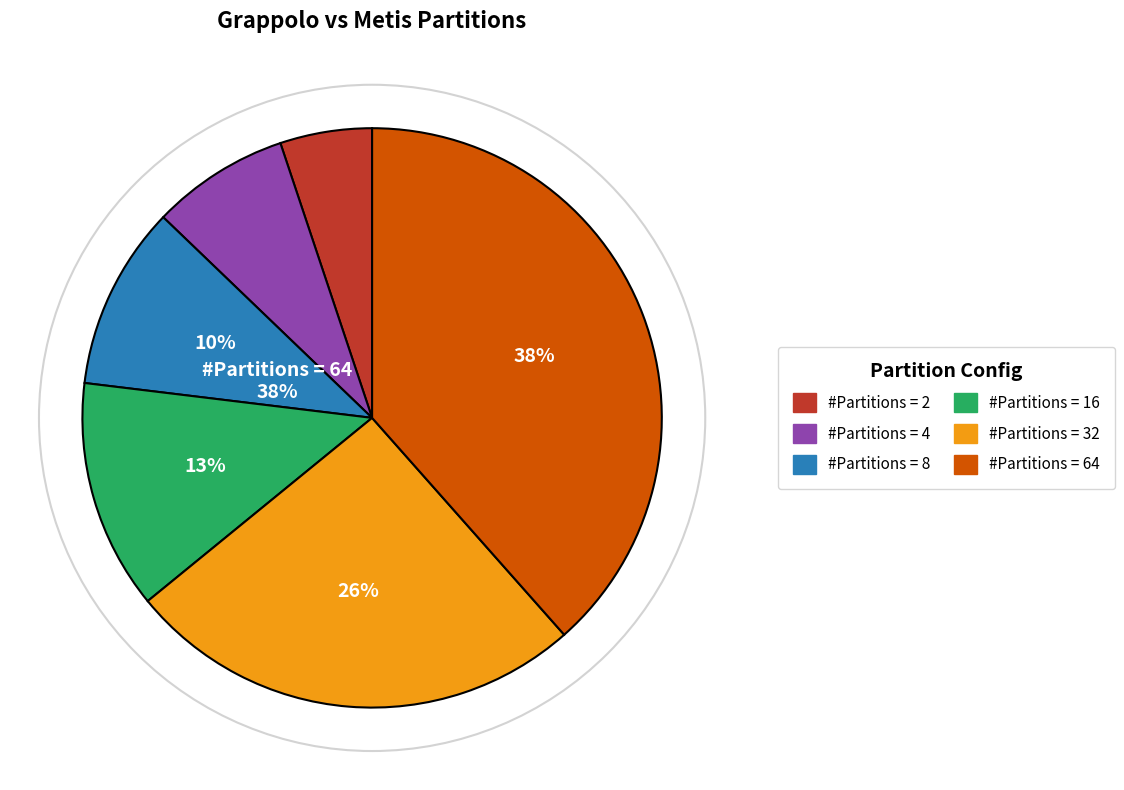

Is it true that #Partitions = 4 is 1% of the pie?

False